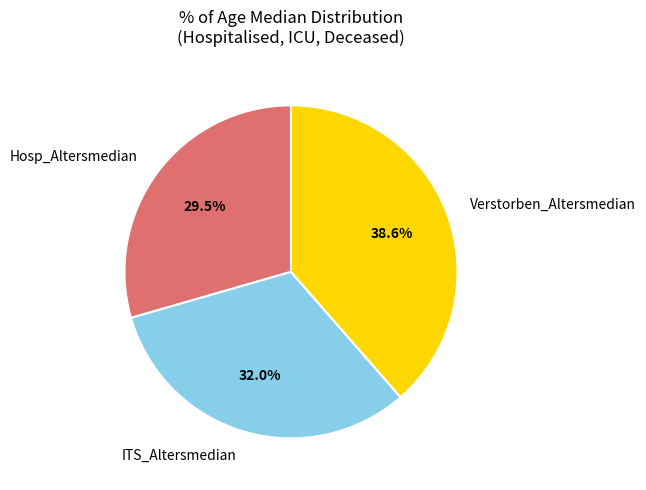

Is there any slice that represents more than half of the pie?

No